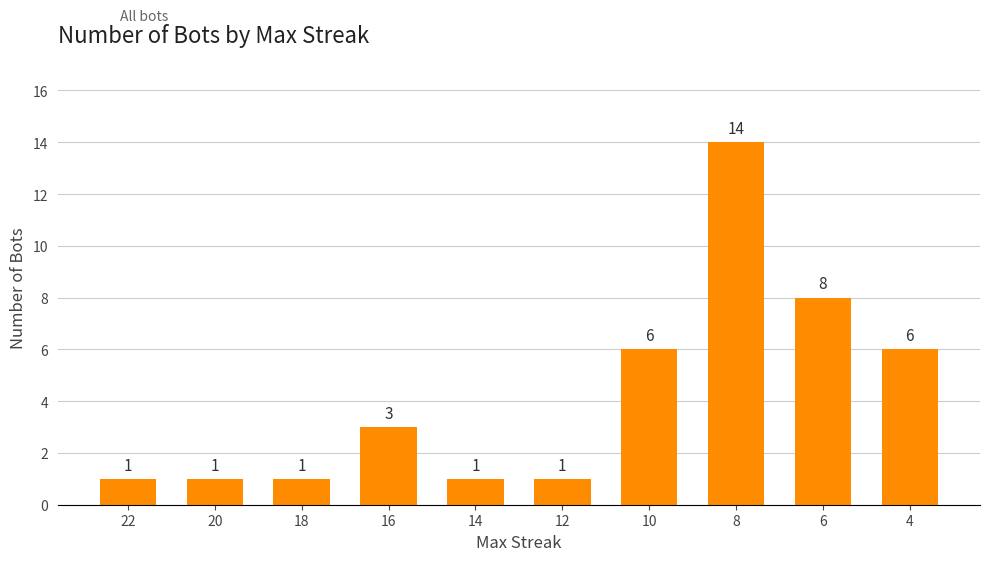

Count the values in the range 1 to 6.

8